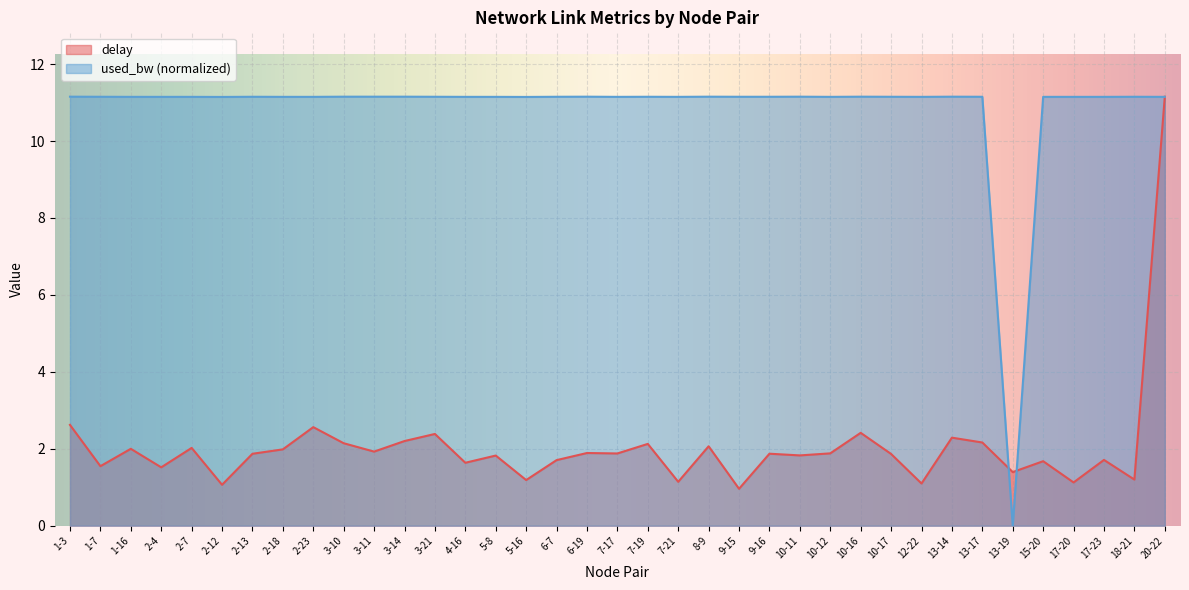

What is the greatest value displayed?

11.2